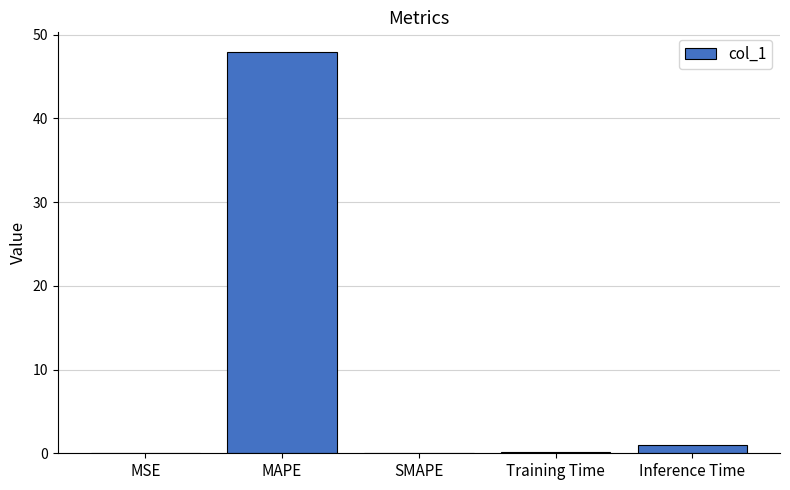

What is the sum of all values?

49.1